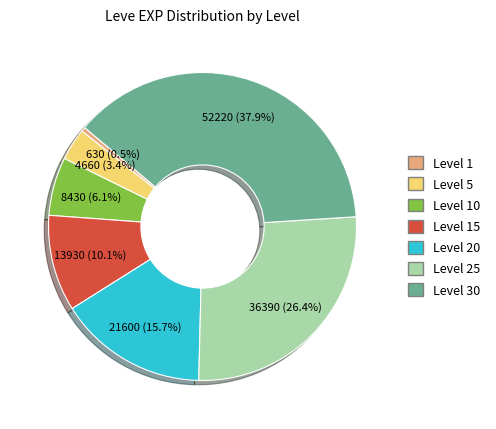

Does any single category account for the majority?

No